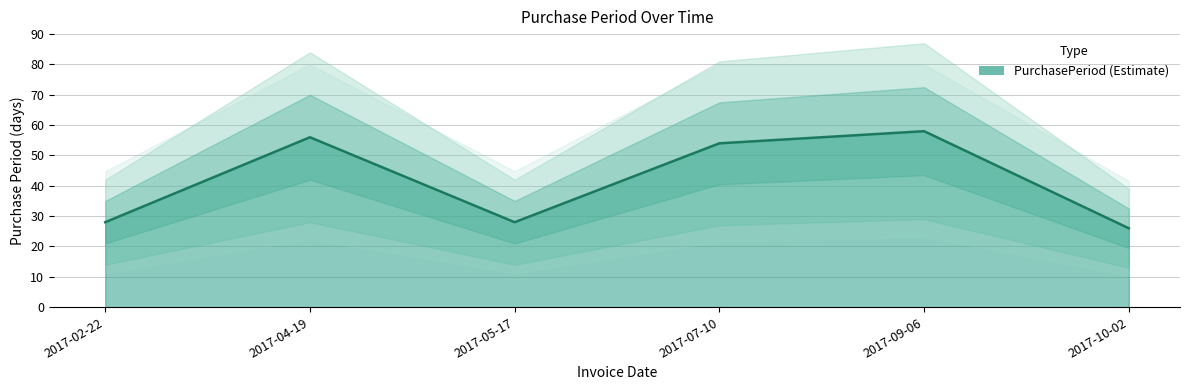

List the labels in order of value, largest first.

2017-09-06, 2017-04-19, 2017-07-10, 2017-02-22, 2017-05-17, 2017-10-02